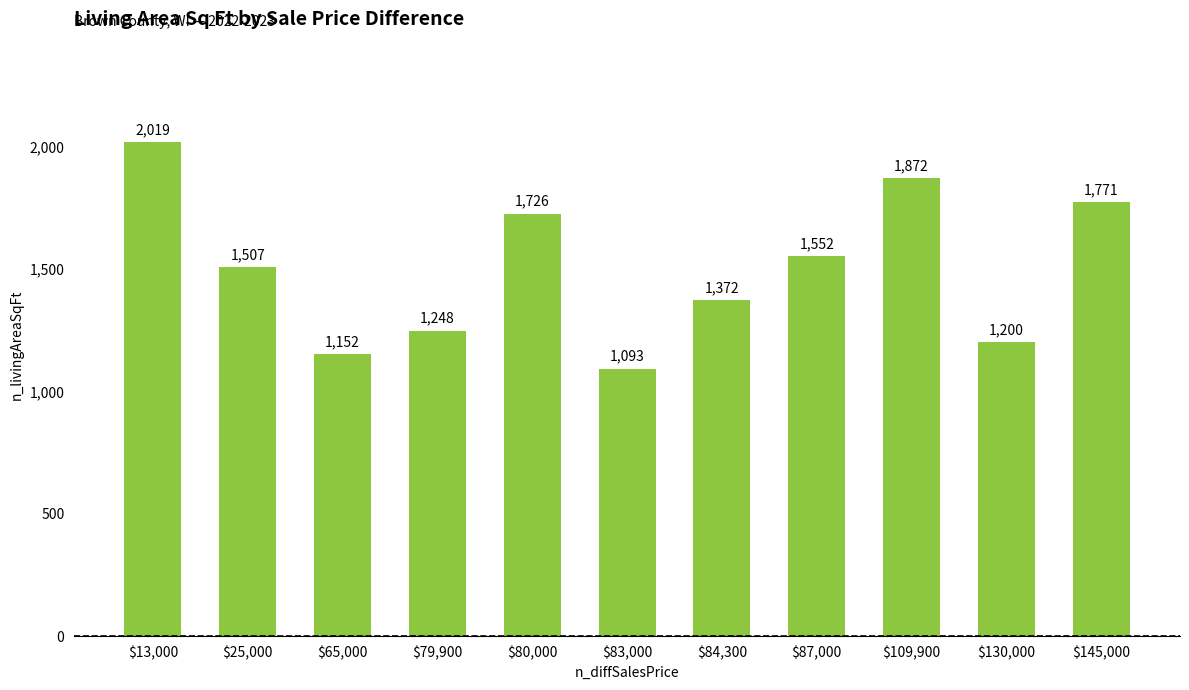

Approximately how many times larger is the value at $80,000 compared to $13,000?

0.9